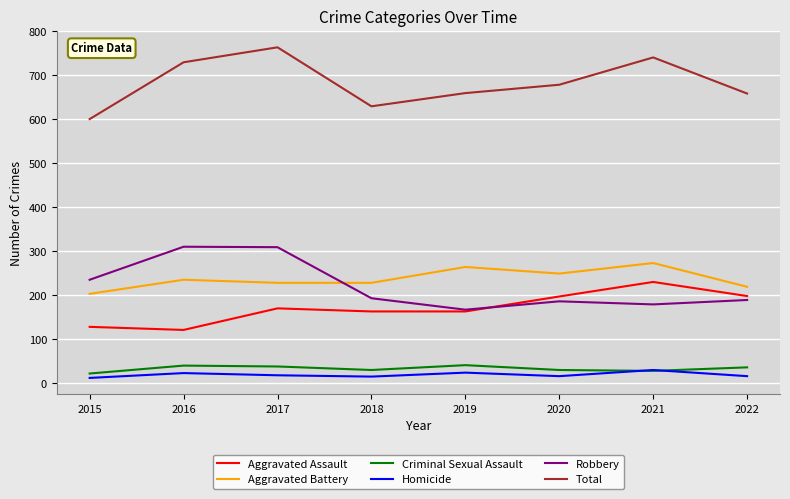

True or false: Aggravated Assault and Total cross at least once.

False